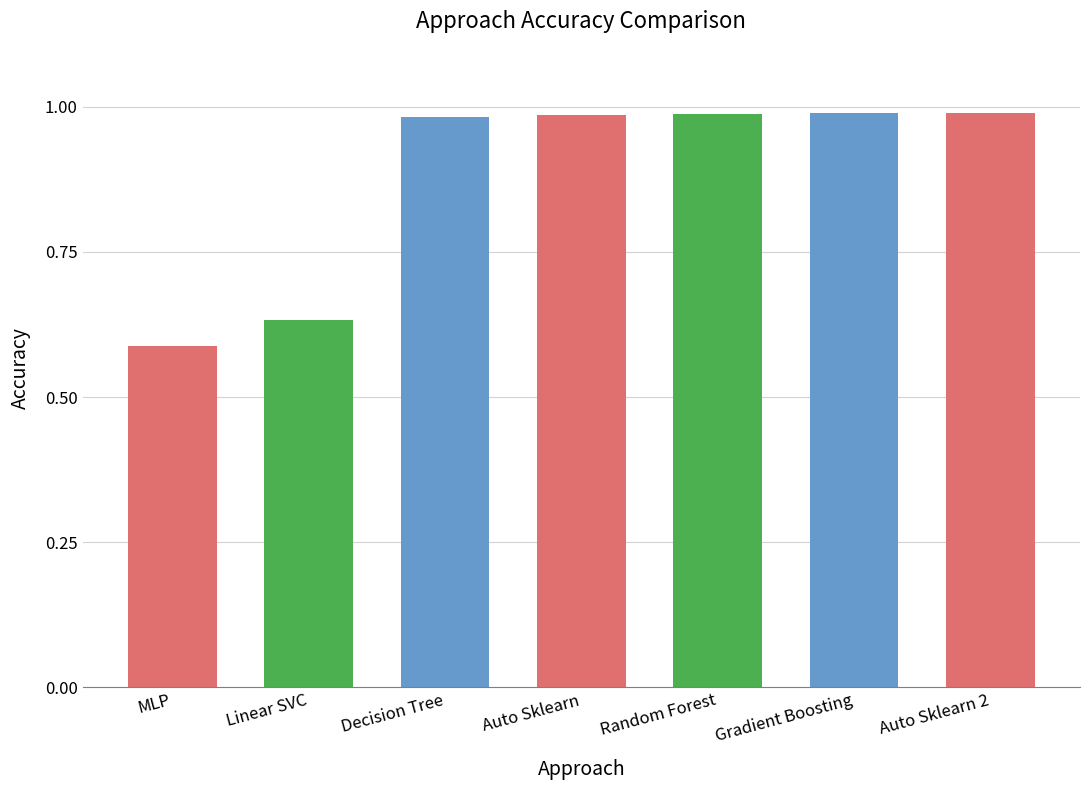

What is the difference between the second highest and minimum values?

0.4